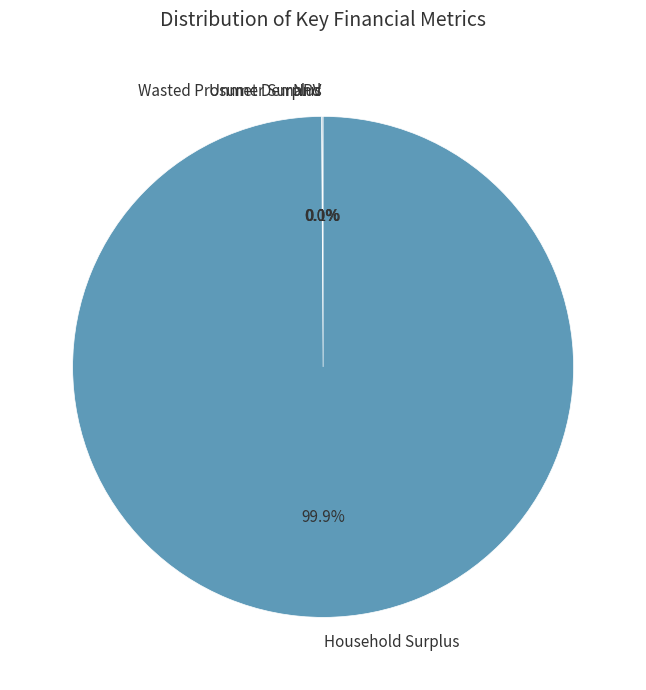

Does any single category account for the majority?

Yes